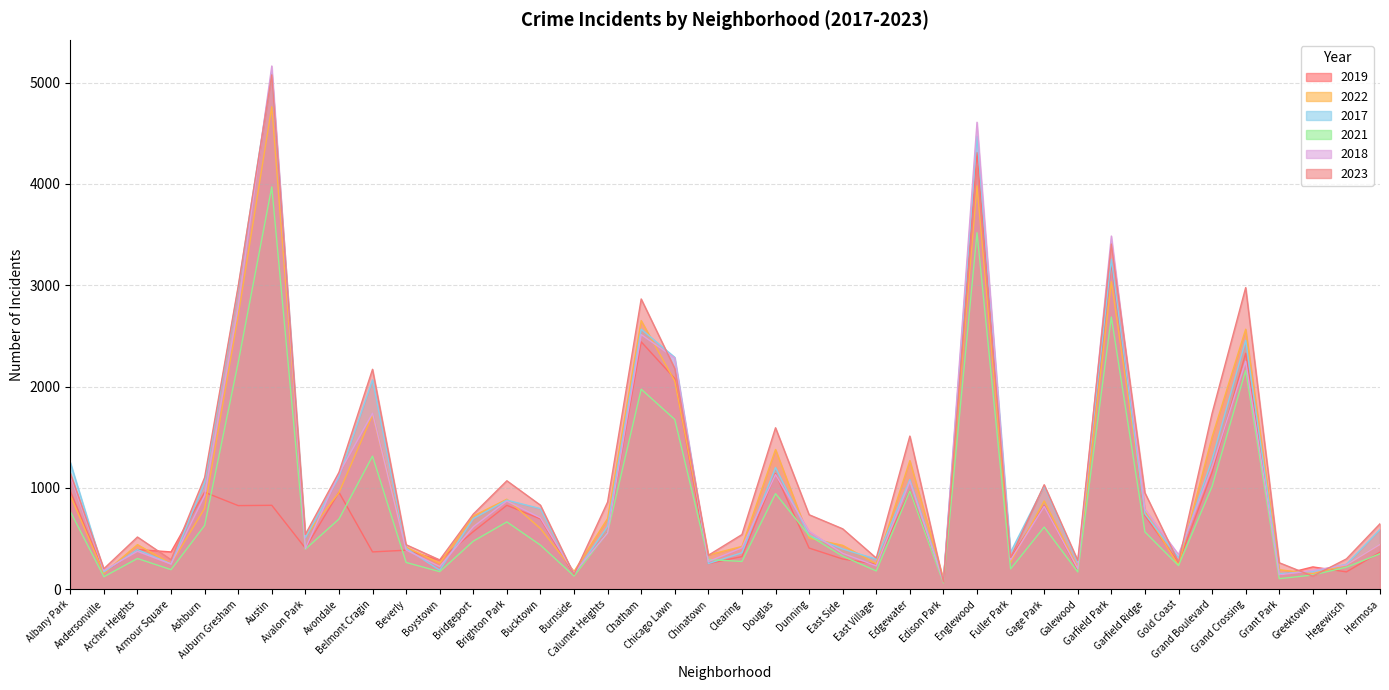

At which category does the chart reach its peak across all series?

Austin